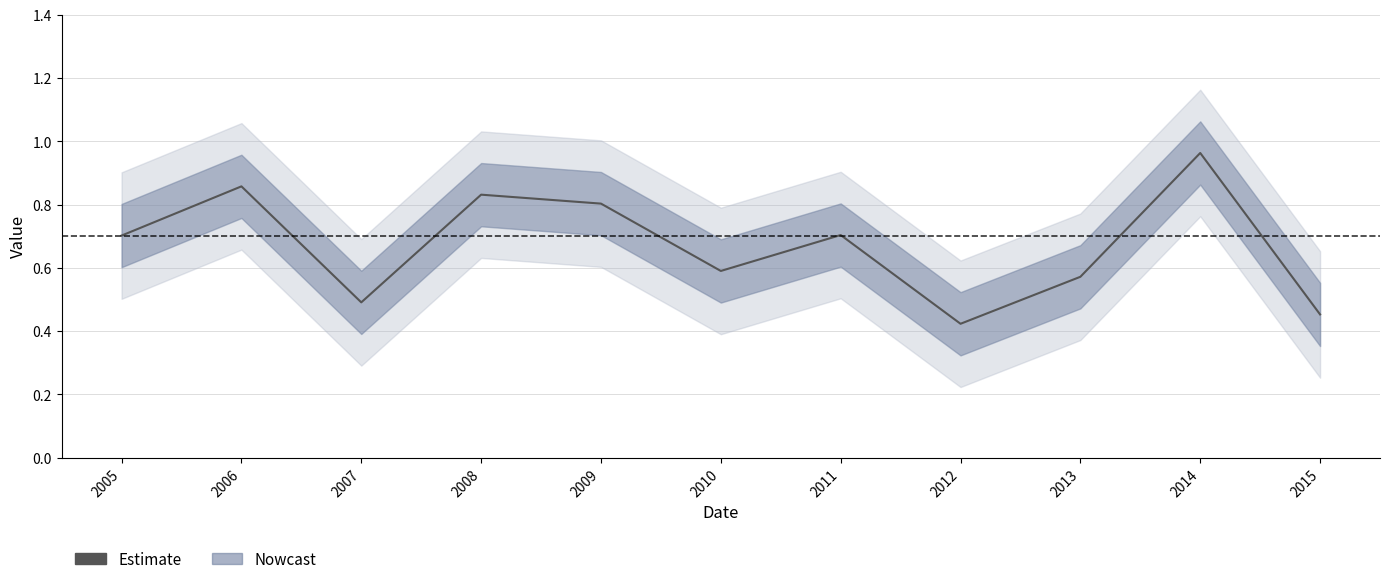

The chart shows a value of 0.4 at 2012. True or false?

True